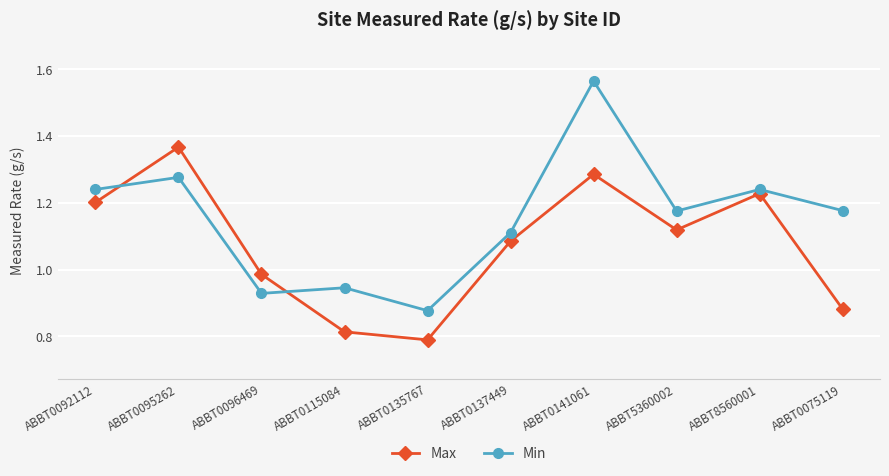

At which label does Min reach its minimum?

ABBT0135767